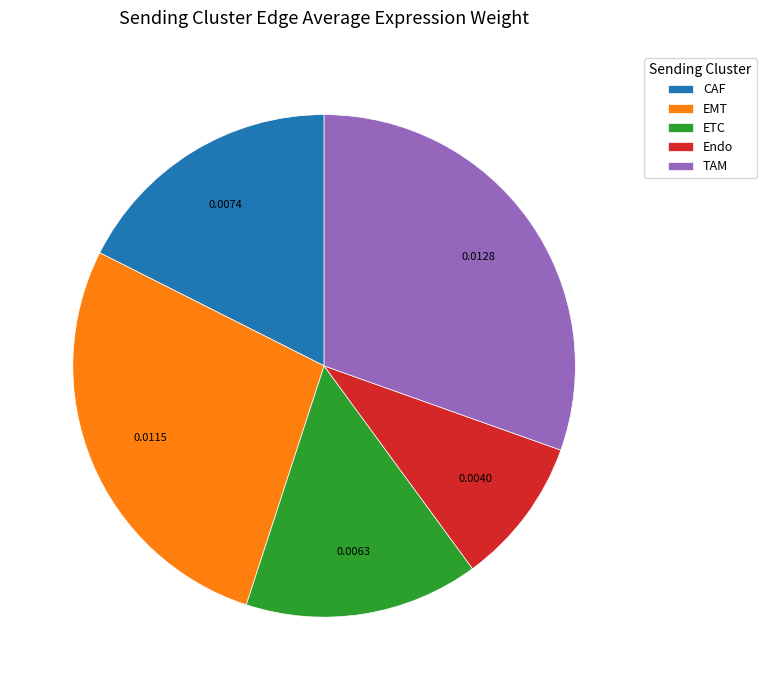

How many segments does this pie chart have?

5